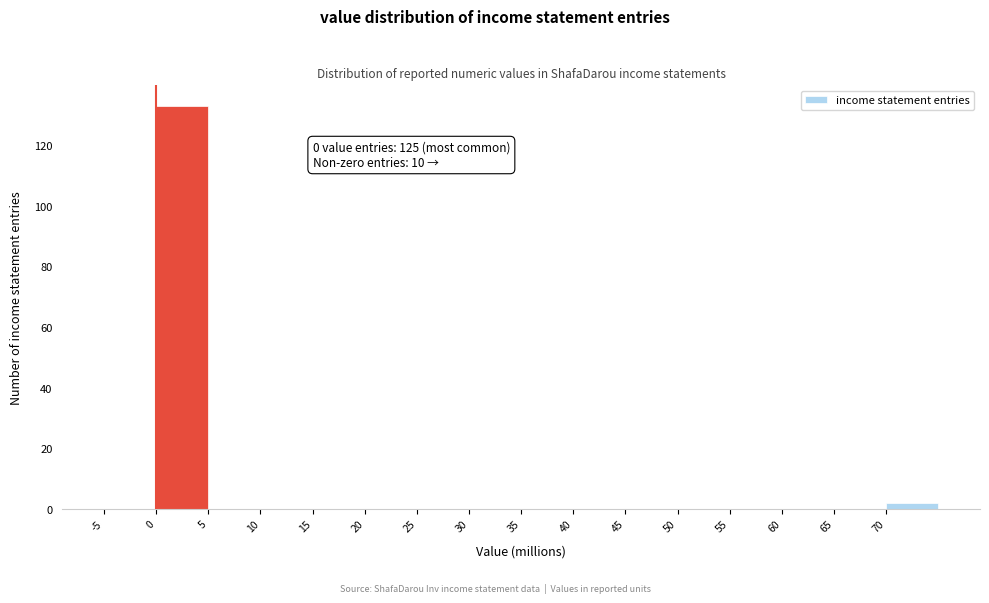

Over which range of the x-axis is the bar tallest?

0 to 5